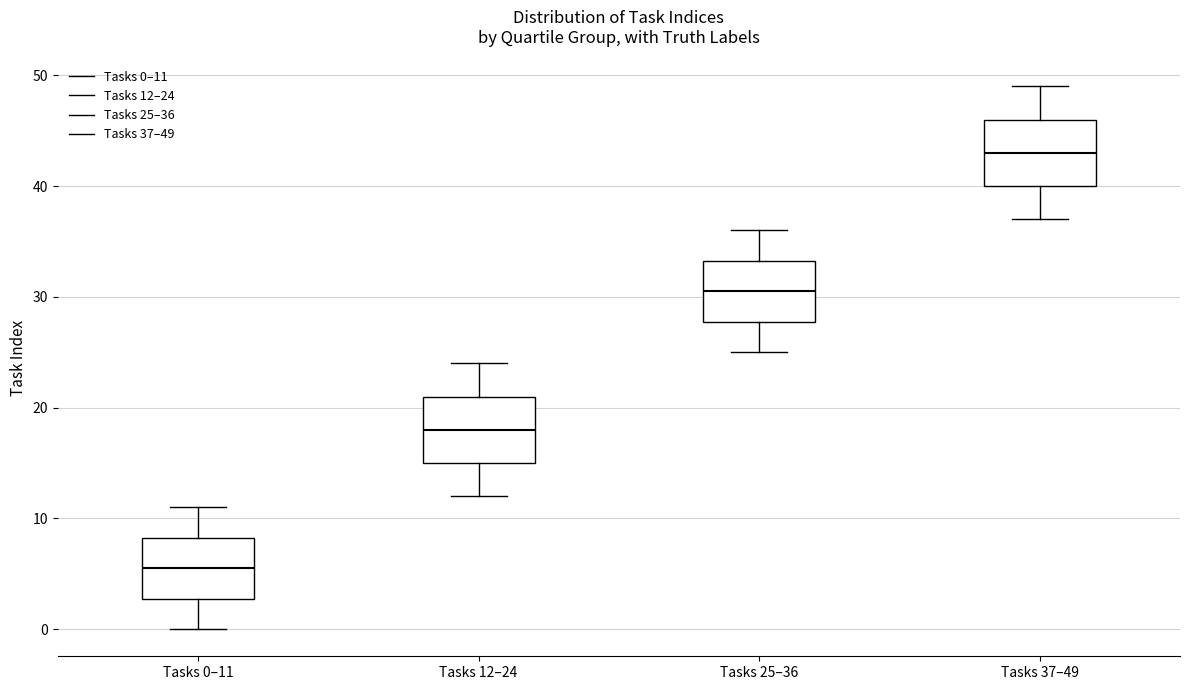

Where does the median line of the box for Tasks 12–24 sit on the y-axis? The values are not printed on the chart, so give them approximately, as read against the axis.

18